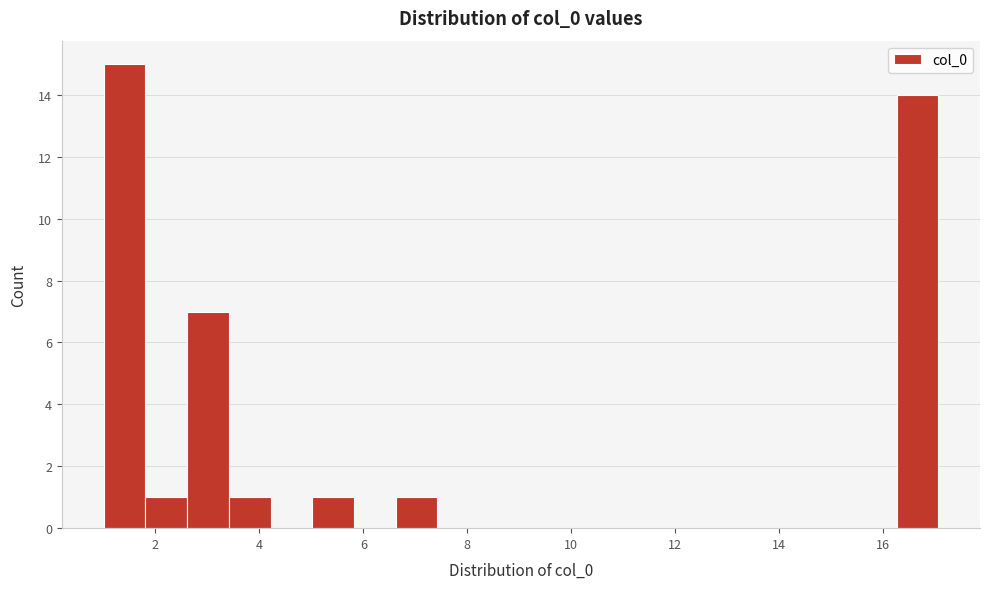

What is the height of the bar covering 16.2 to 17.0 on the x-axis? Neither the bar edges nor the heights are printed on the chart, so give them approximately, as read against the axes.

14